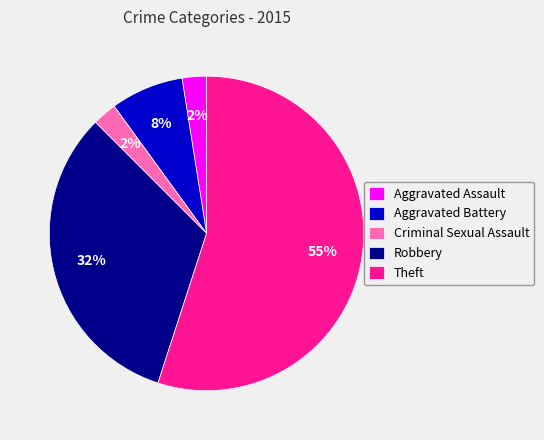

What percentage is the Robbery slice, to the nearest percent?

32%